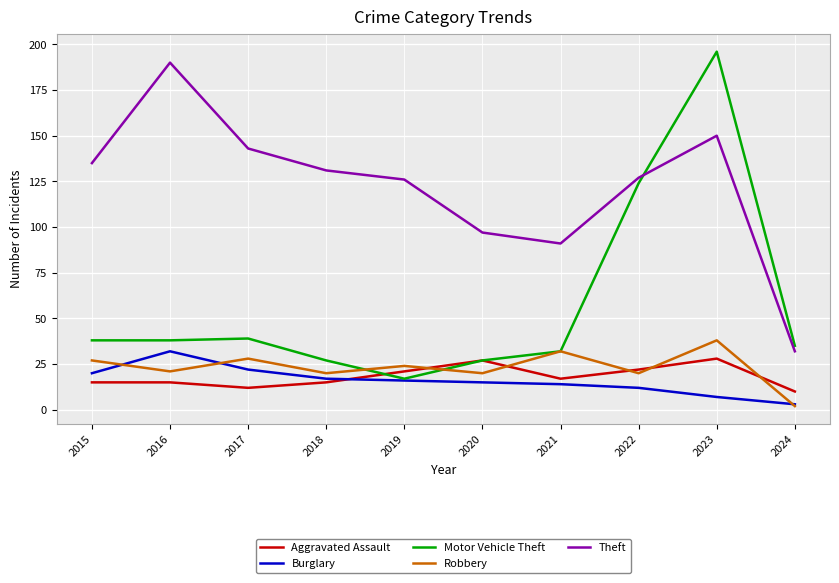

Which series has the widest spread of values?

Motor Vehicle Theft